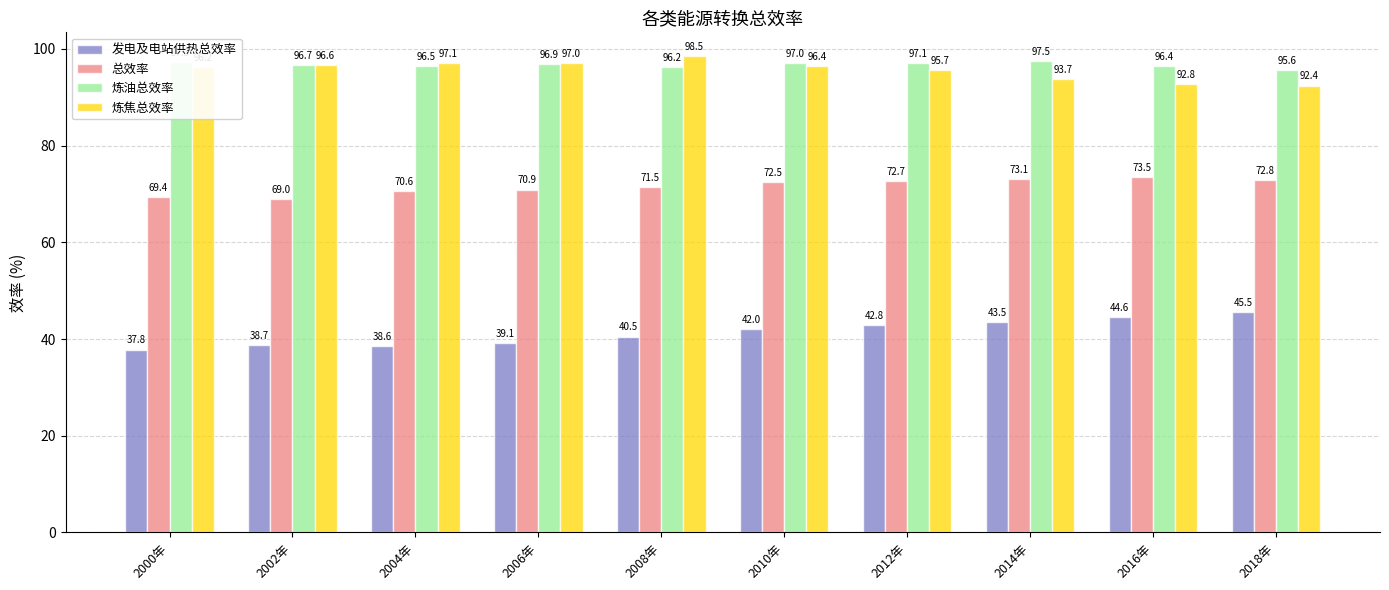

At which category is the sum across all series the highest?

2012年